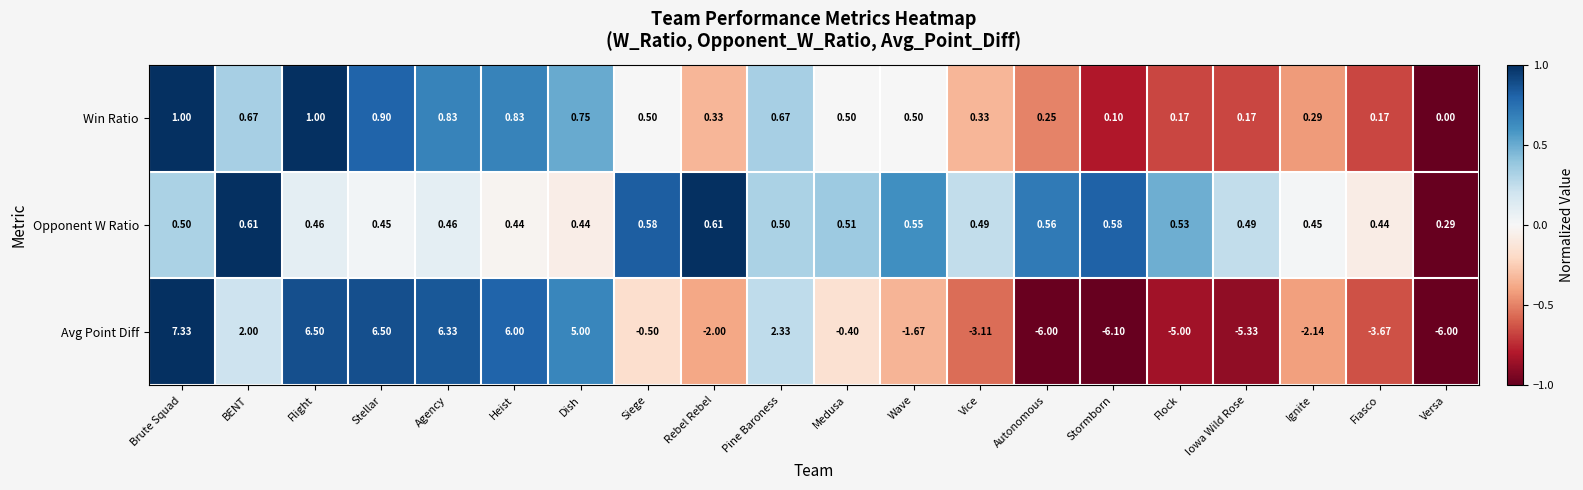

Rank the series by their maximum value, from highest to lowest.

Avg Point Diff, Win Ratio, Opponent W Ratio